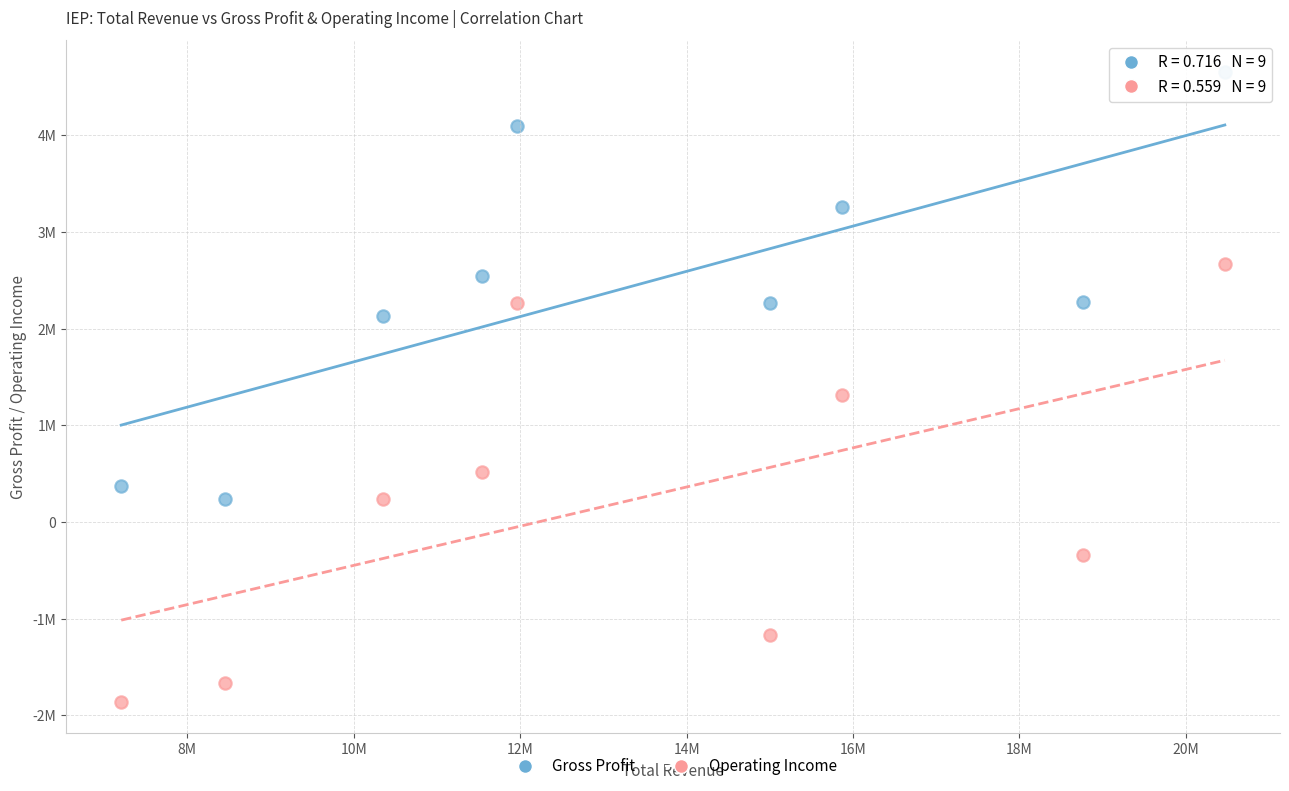

Which series reaches the minimum Y coordinate?

Operating Income